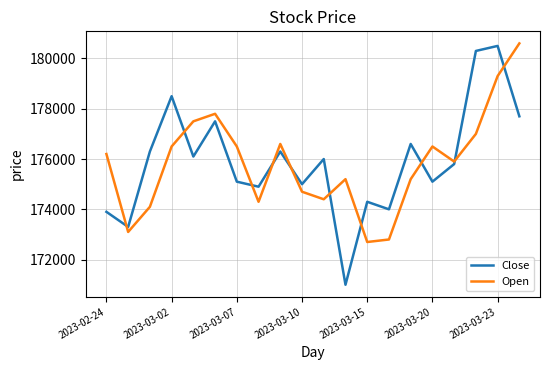

Which series has the largest range (max minus min)?

Close